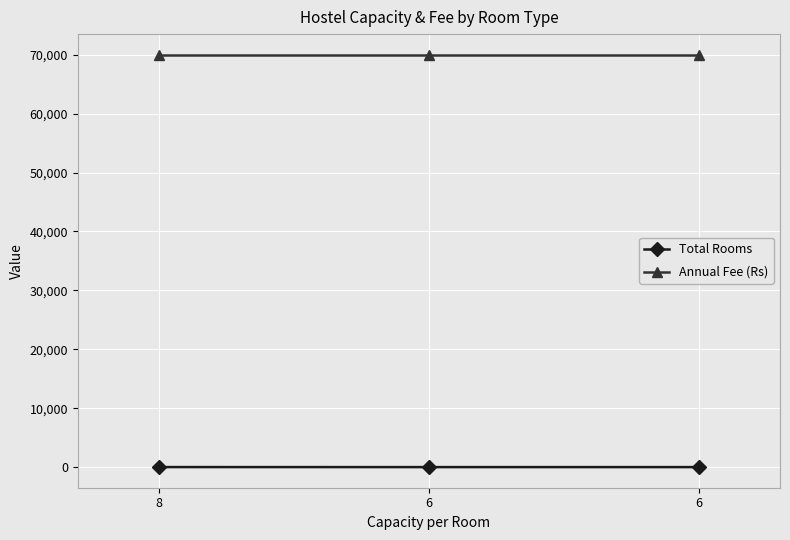

What are all the series names shown in the legend?

Total Rooms, Annual Fee (Rs)